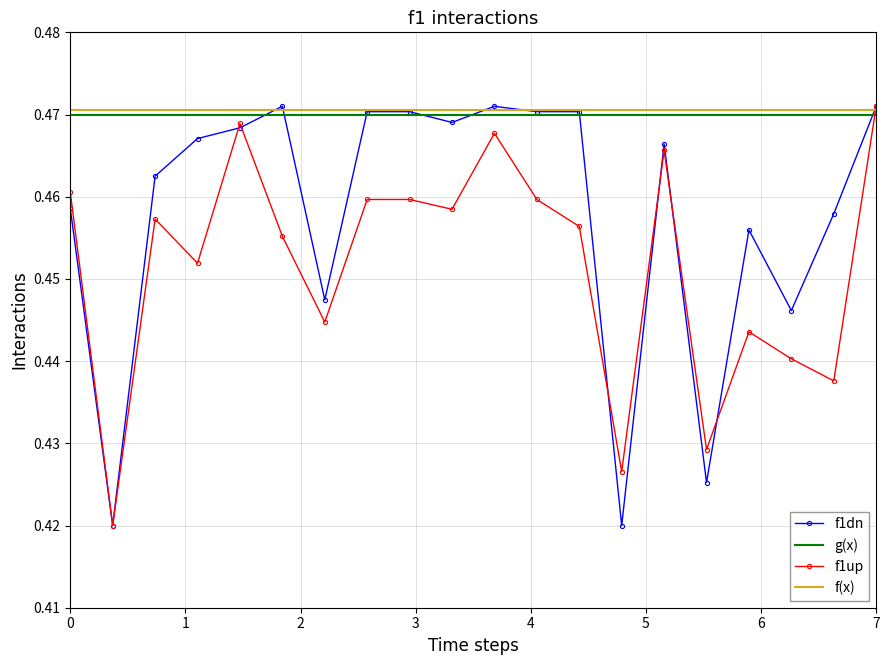

Which series ends up on top after the final intersection of f1up and g(x)?

f1up